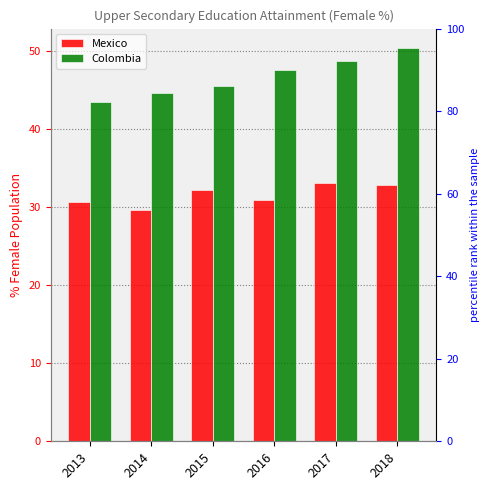

Reading right to left, what are all the values shown in this chart?

Mexico: 32.8	33.1	31.0	32.2	29.6	30.6
Colombia: 50.4	48.8	47.6	45.5	44.7	43.5